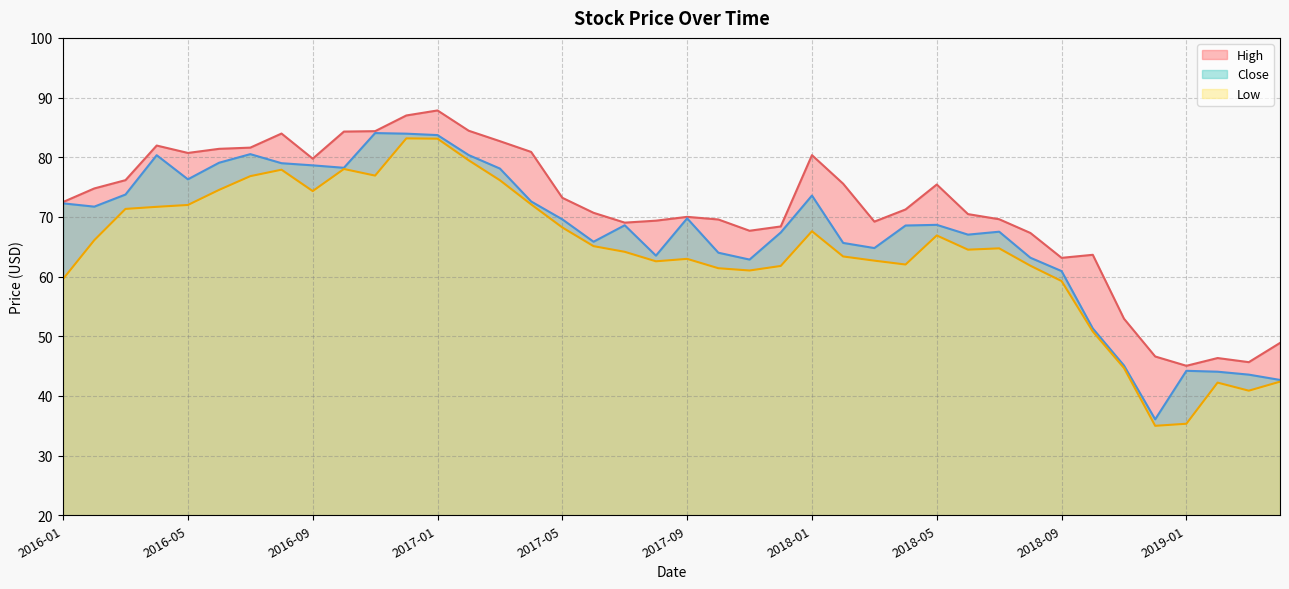

What is the label of the 5th point from the right?

2018-12